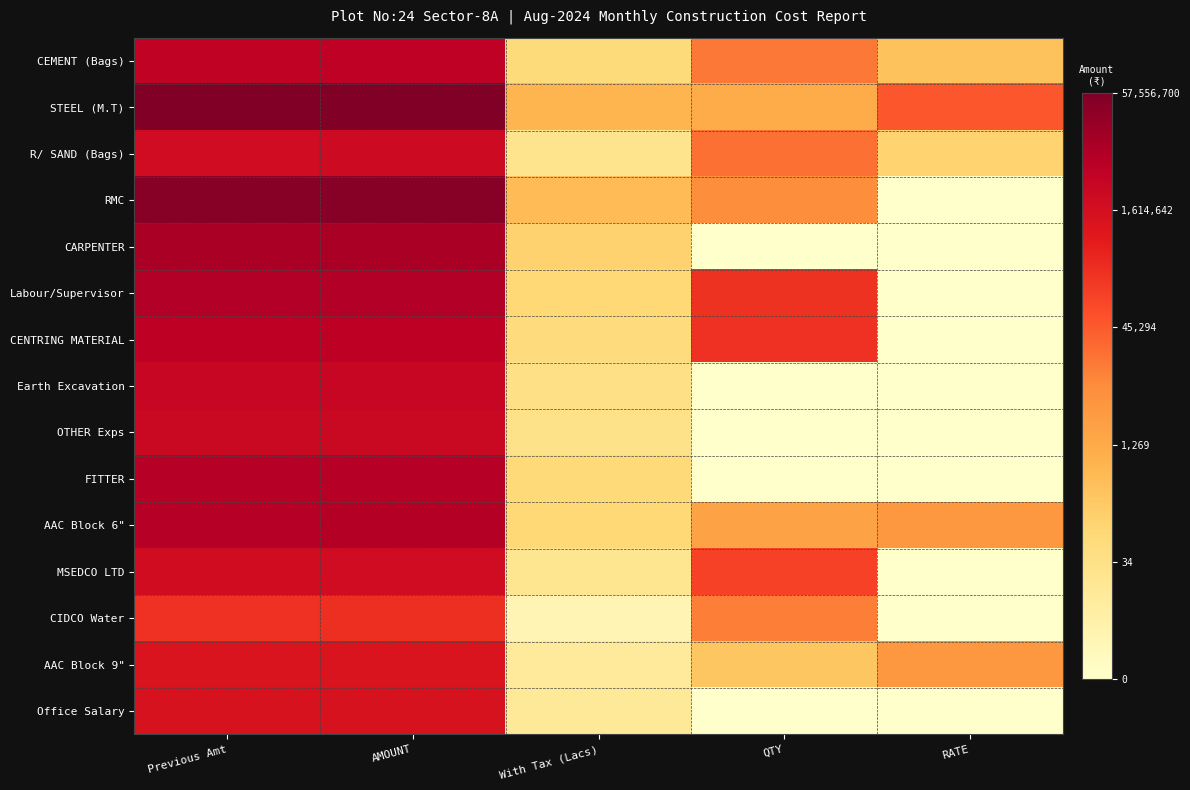

Which category has the lowest value across all series?

RATE